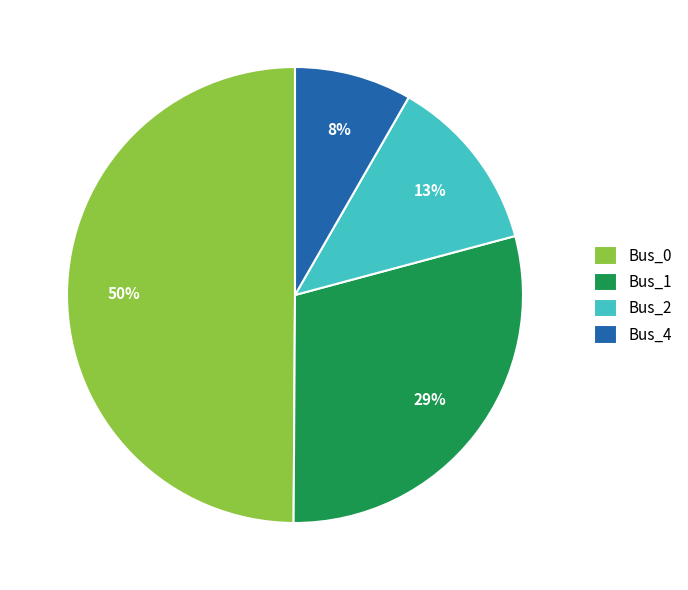

Does Bus_2 account for over 50% of the chart?

No